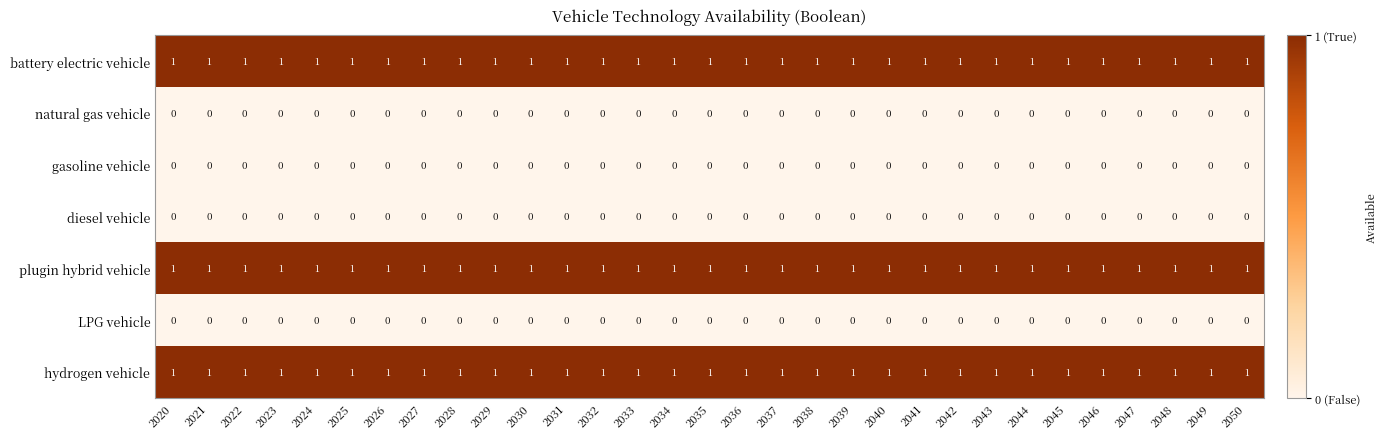

At how many categories does at least one series exceed 0?

31